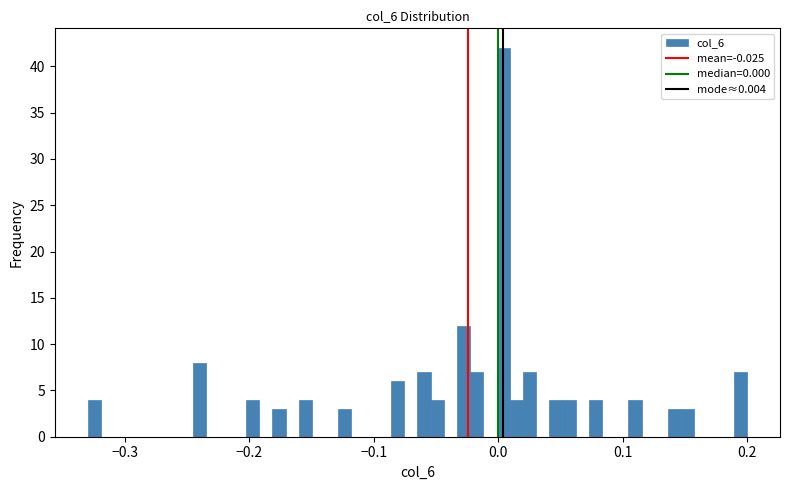

Around what value on the x-axis is the tallest bar? Give the approximate position of its centre, as read against the axis.

0.00